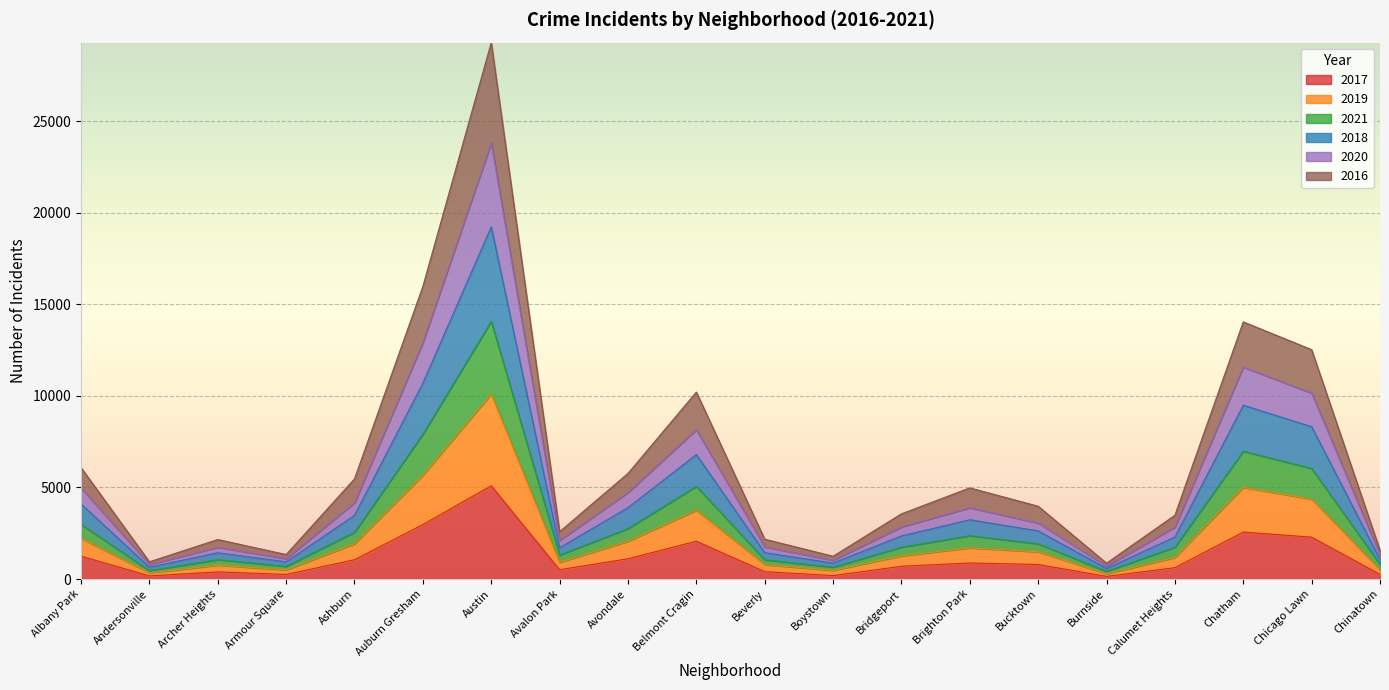

True or false: 2021 and 2020 cross at least once.

False